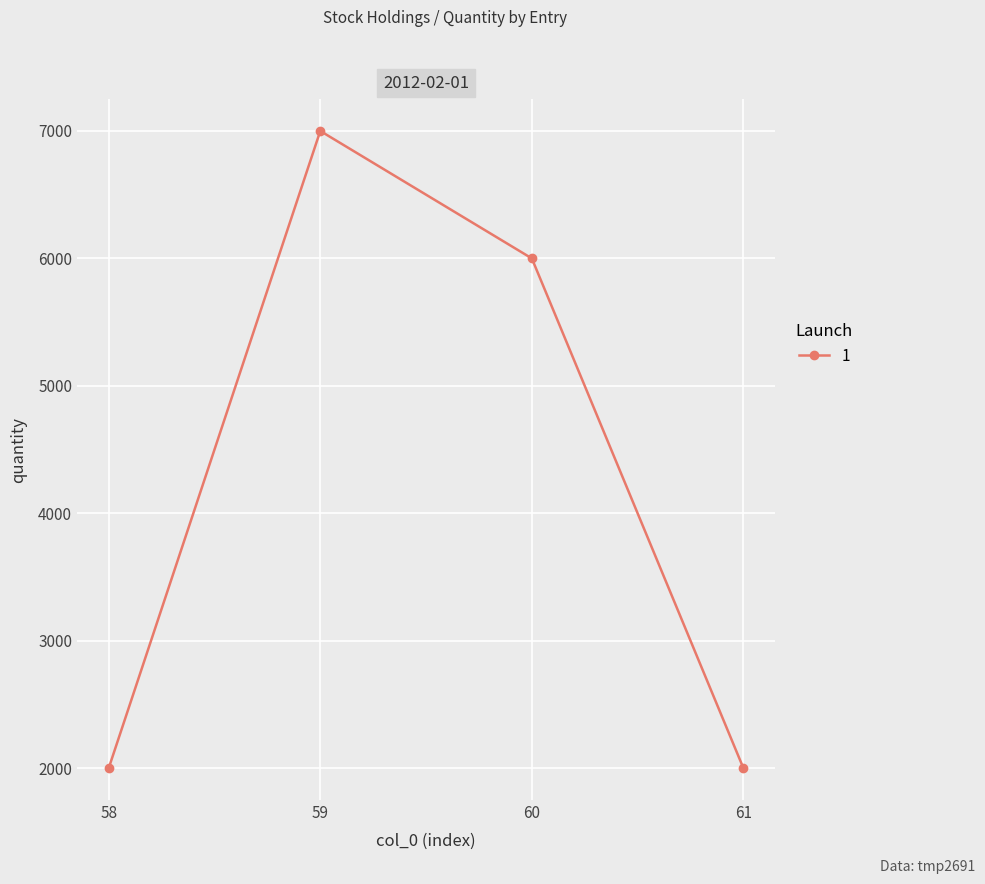

What is the smallest value displayed?

2000